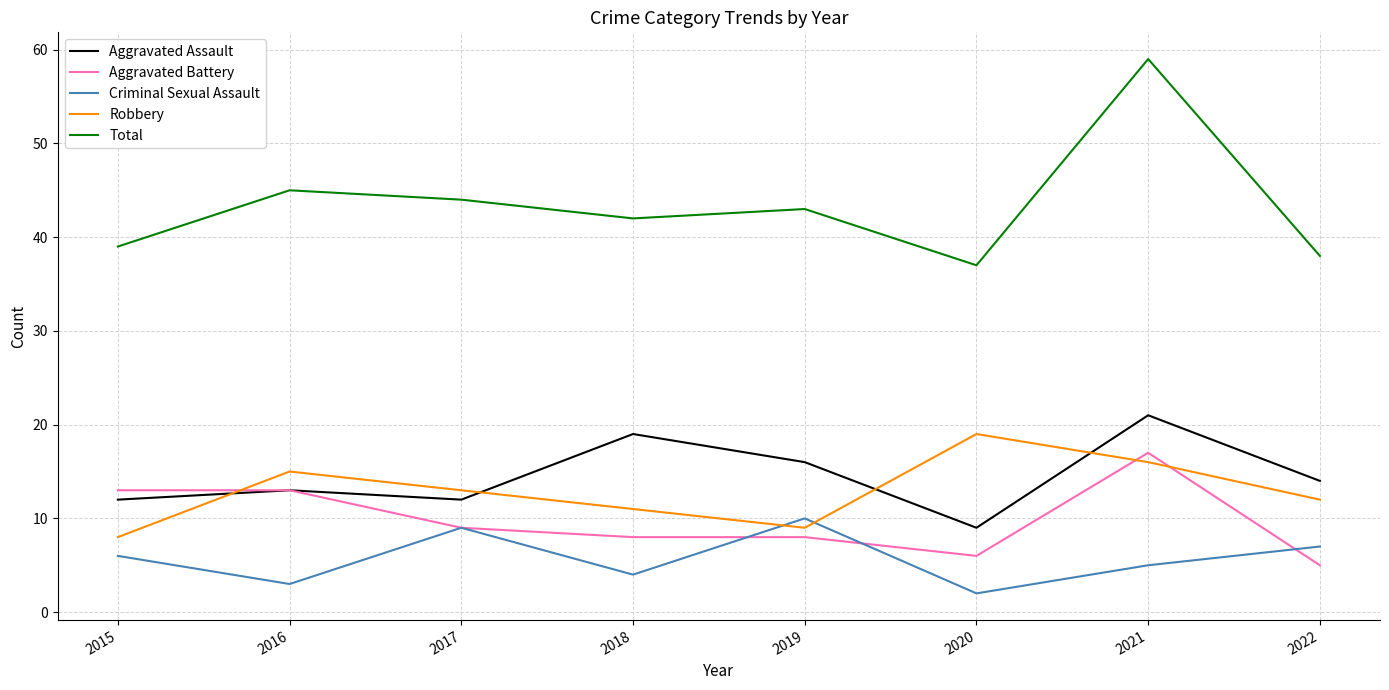

The value of Total at 2017 is 44. True or false?

True